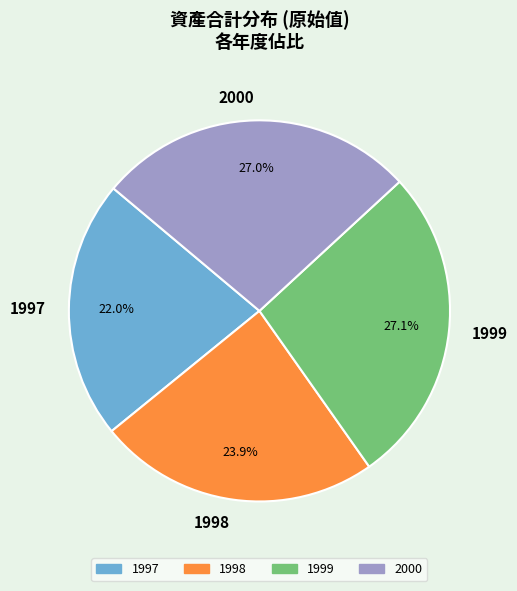

True or false: 1998 accounts for 24% of the total.

True